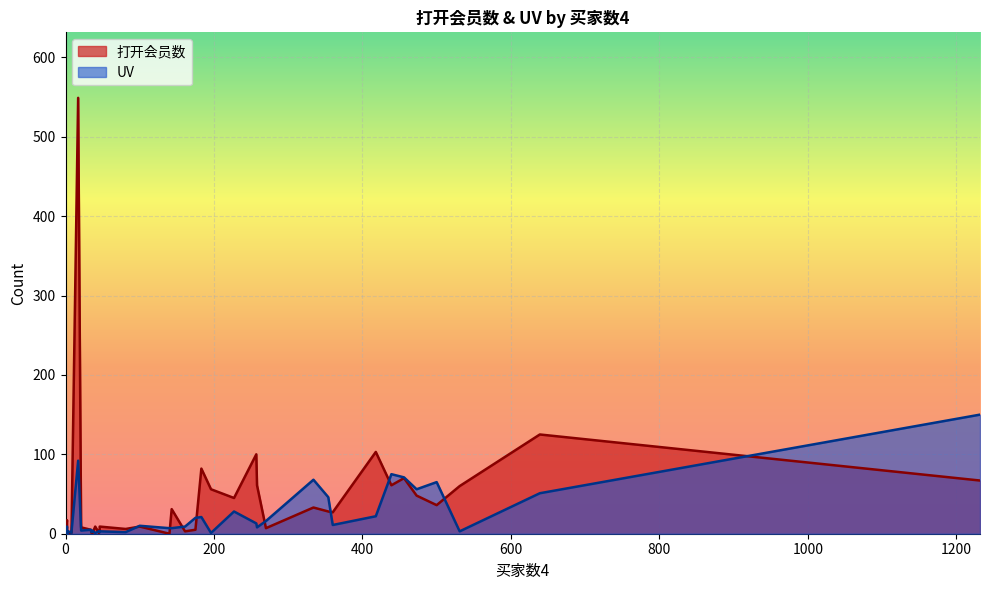

What is the difference between the maximum and minimum values in the 打开会员数 series?

549